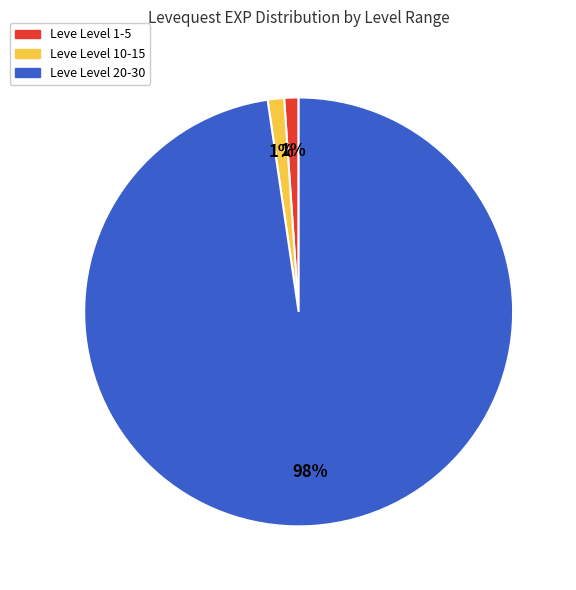

Does any single category account for the majority?

Yes